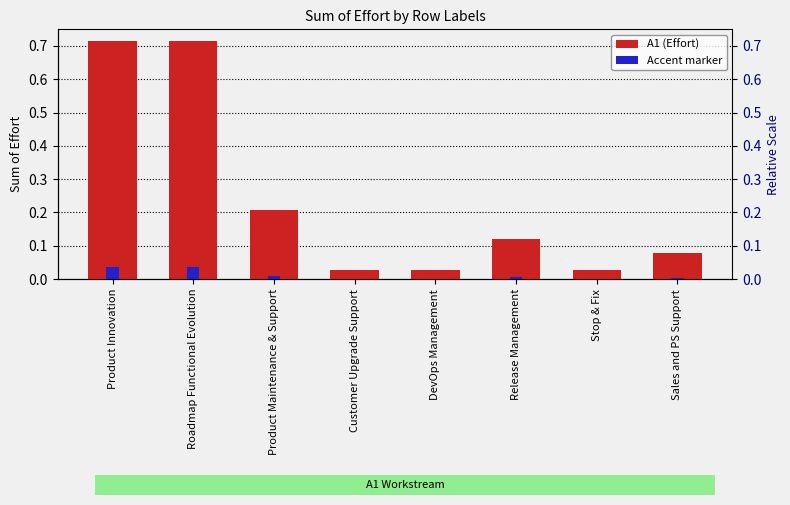

At how many categories does at least one series exceed 0?

8